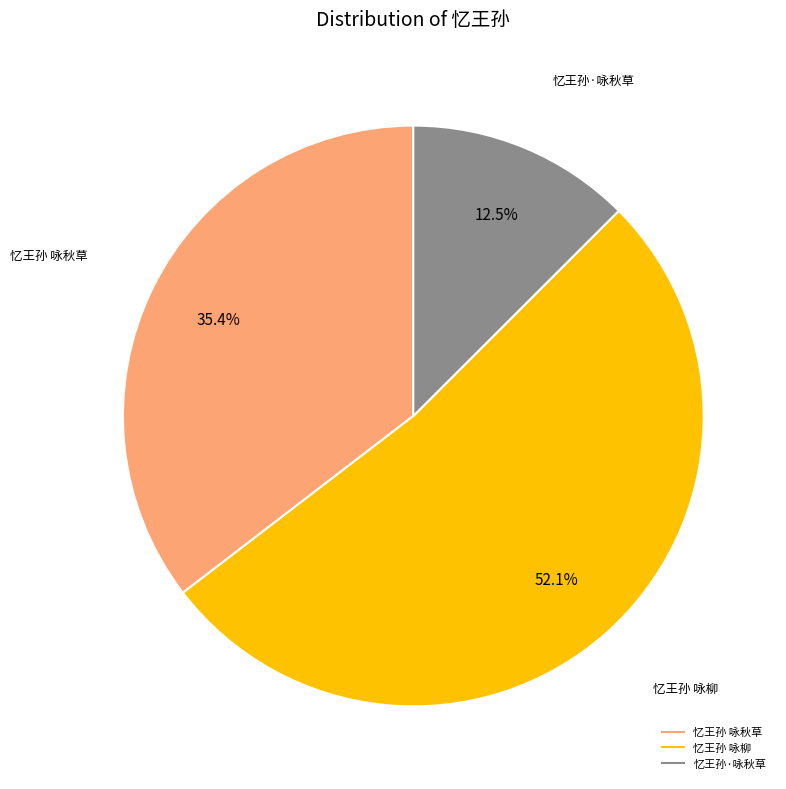

Which category accounts for the majority?

忆王孙 咏柳